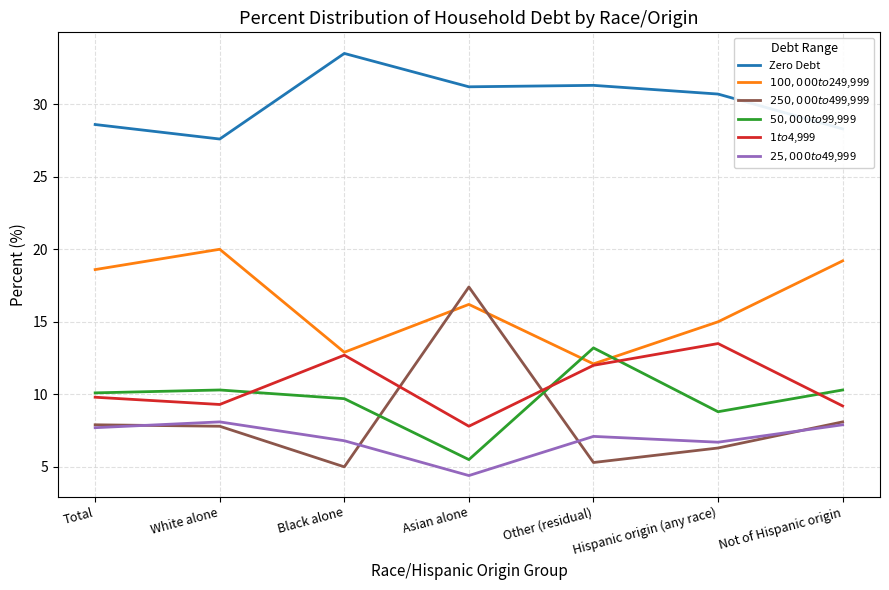

What is the maximum value shown in the chart?

33.5